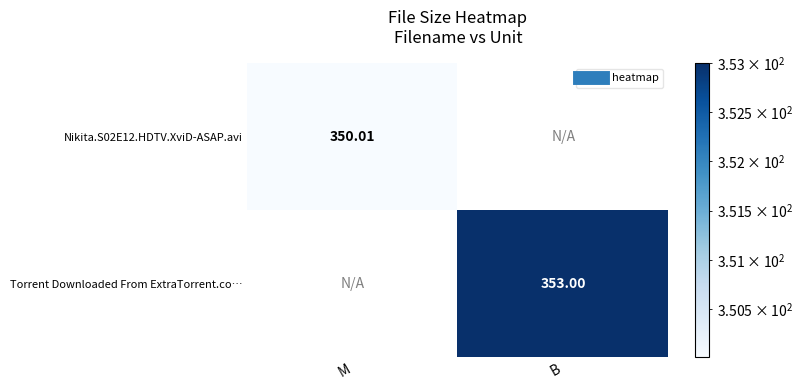

The value of Torrent Downloaded From ExtraTorrent.co… at M is -231.7. True or false?

False